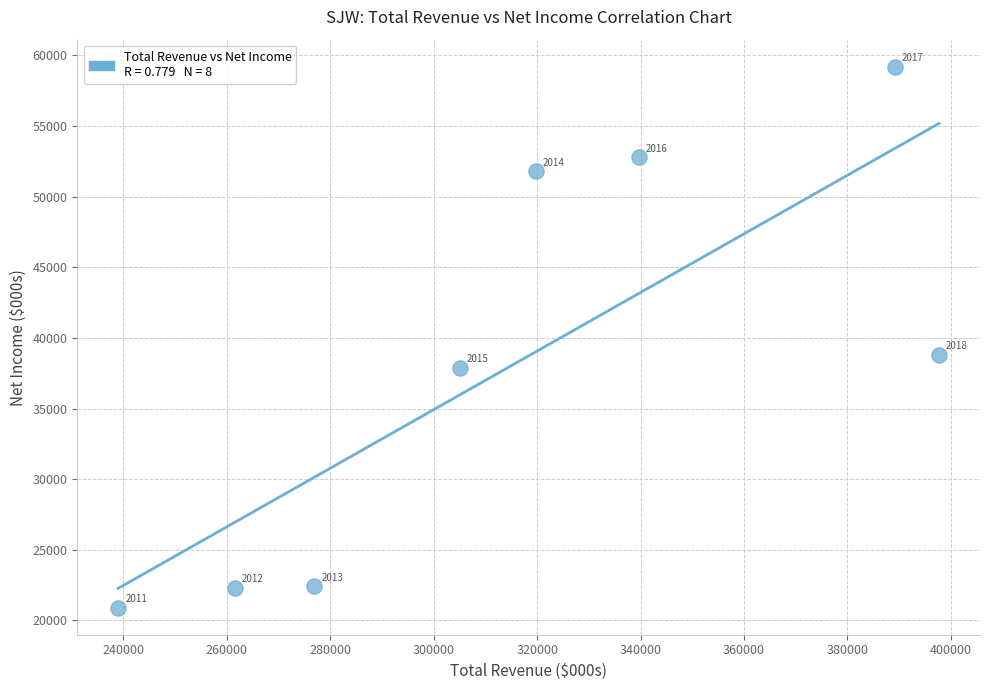

What Y value in the scatter plot is closest to 40050?

38800